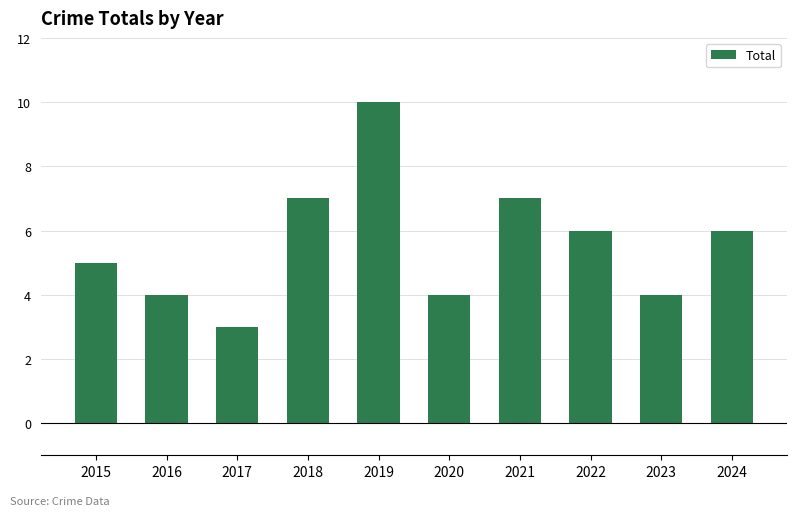

Which label corresponds to the smallest value in the chart?

2017